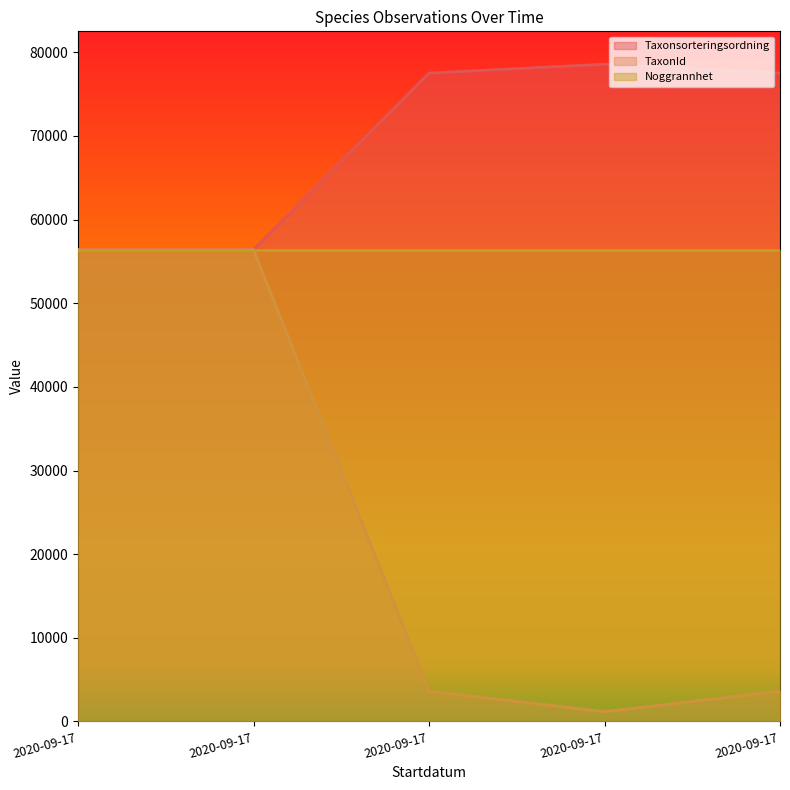

At which label does TaxonId reach its minimum?

2020-09-17